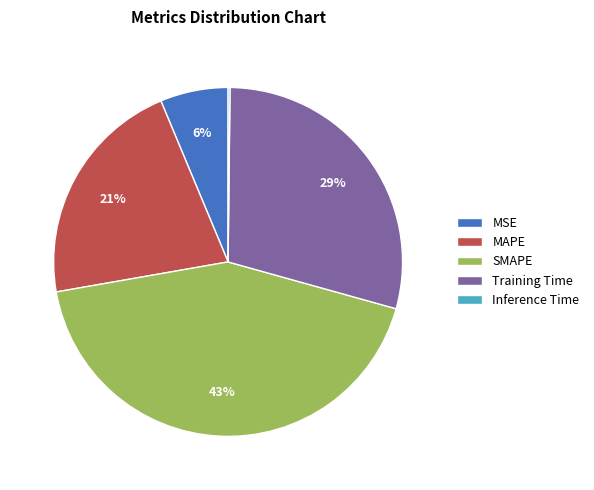

Which has a higher value, SMAPE or MAPE?

SMAPE